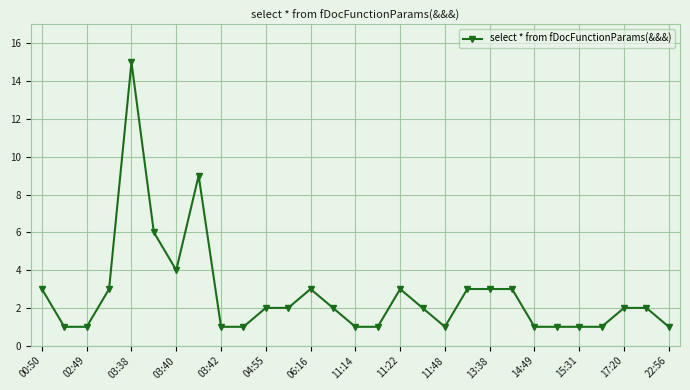

Reading left to right, what are all the values shown in this chart?

3	1	1	3	15	6	4	9	1	1	2	2	3	2	1	1	3	2	1	3	3	3	1	1	1	1	2	2	1